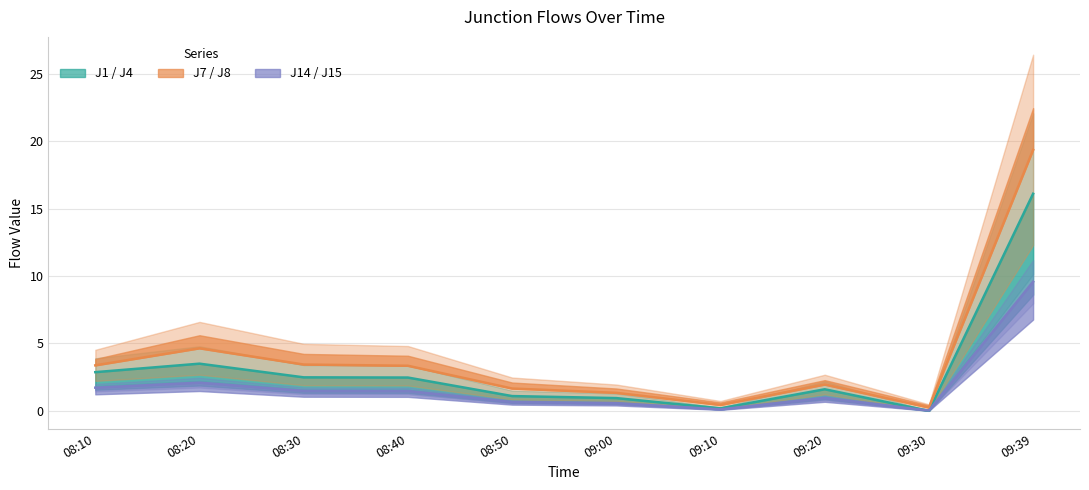

Which has a higher value, 08:20 or 08:30?

08:20